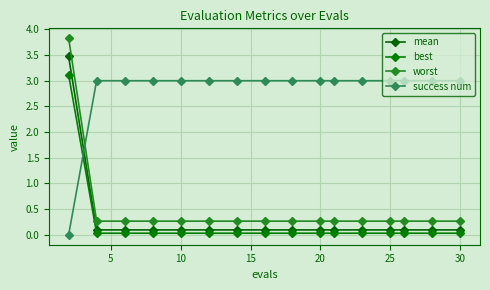

What is the sum of all worst values?

7.8